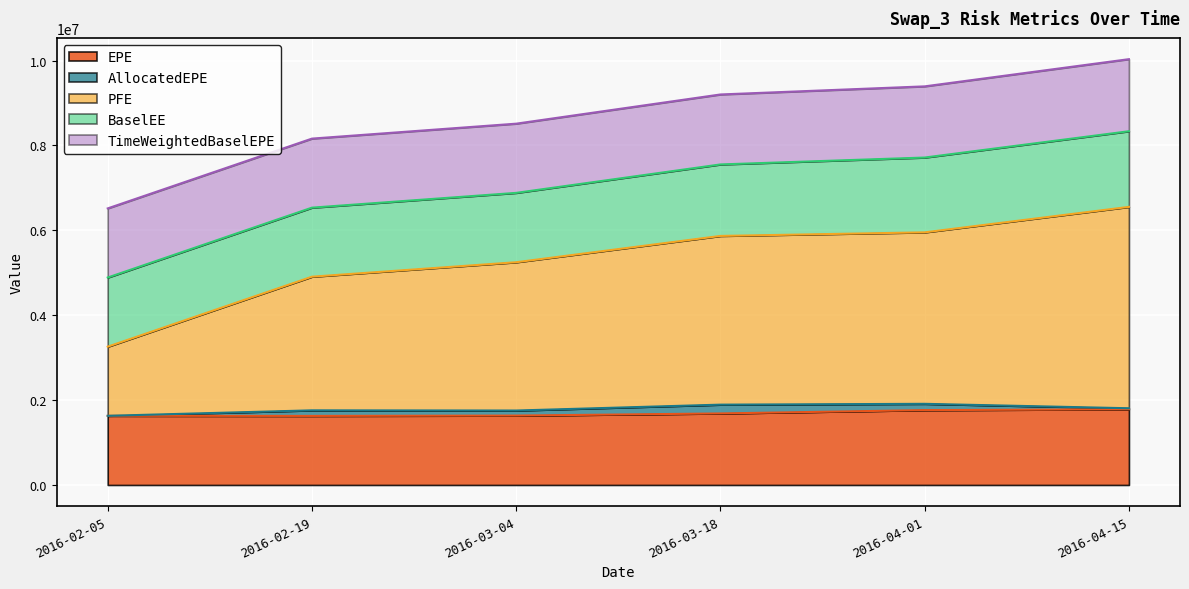

The TimeWeightedBaselEPE series shows 1648590.9 at 2016-03-18. True or false?

True